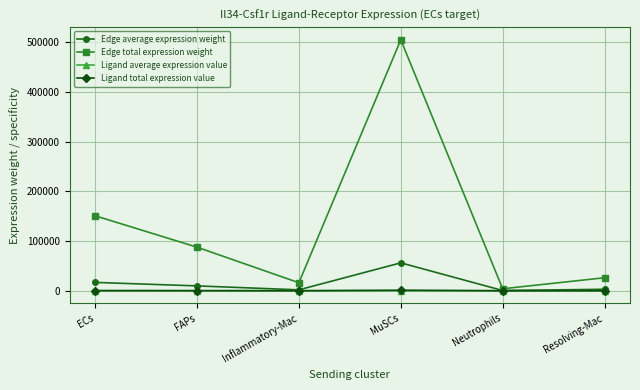

What is the highest value of the Edge total expression weight series?

504571.6